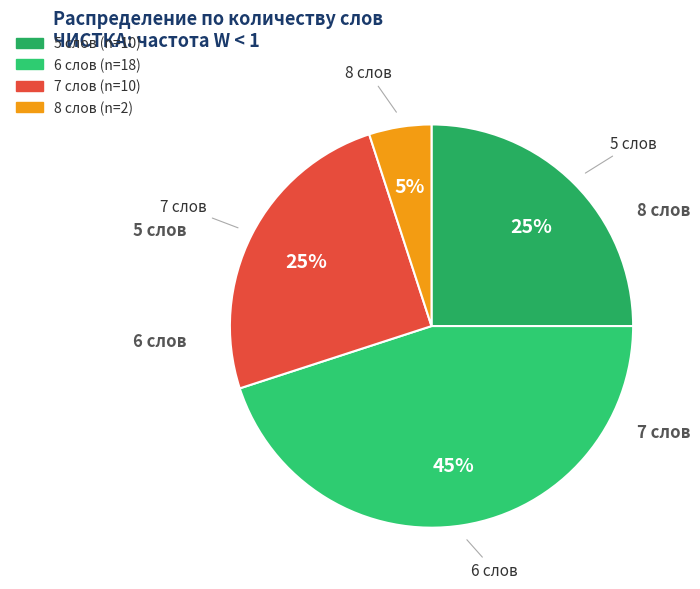

Is the sum of 6 слов and 7 слов greater than half?

Yes